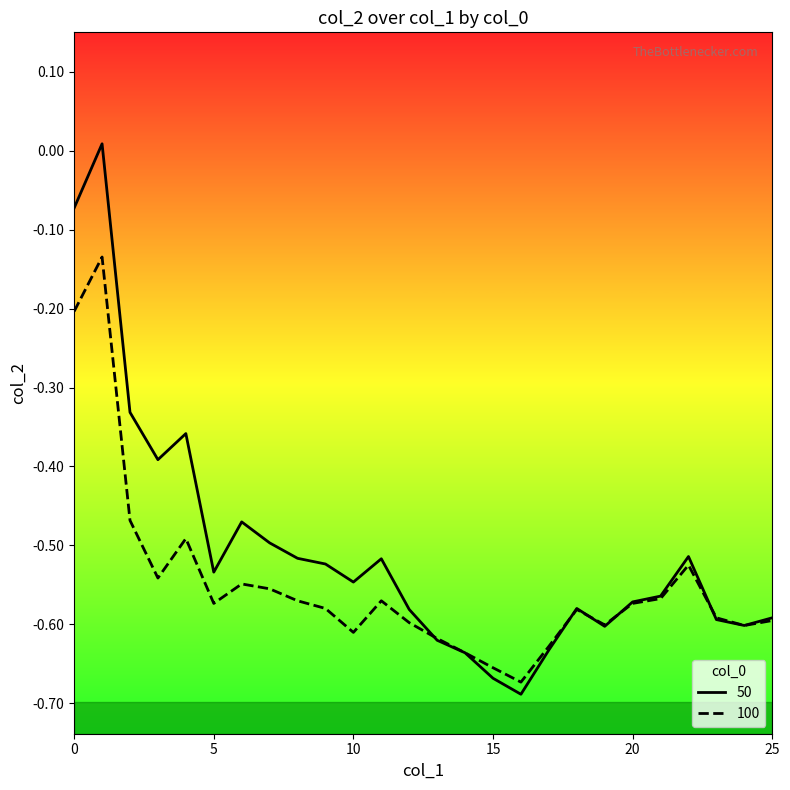

At which label does 50 reach its minimum?

16